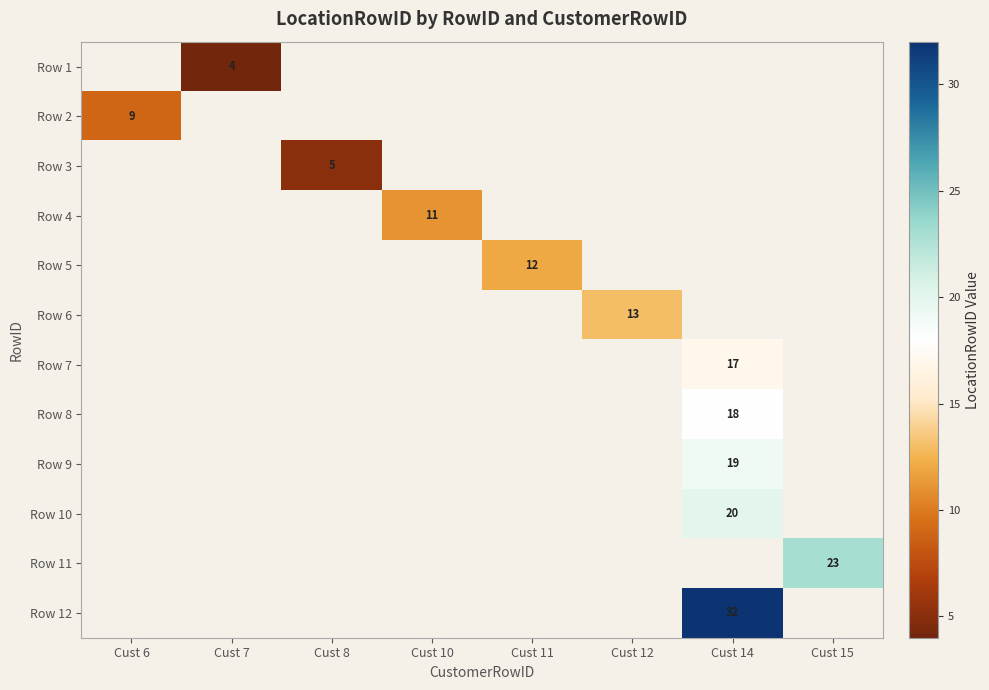

The Row 12 series shows 10 at Cust 14. True or false?

False